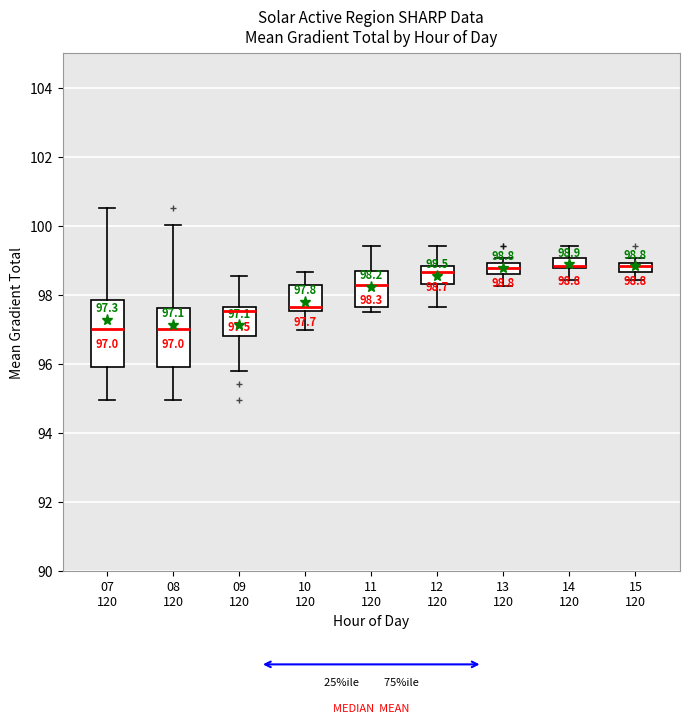

Which box is the tallest, from its lower edge to its upper edge?

07 120